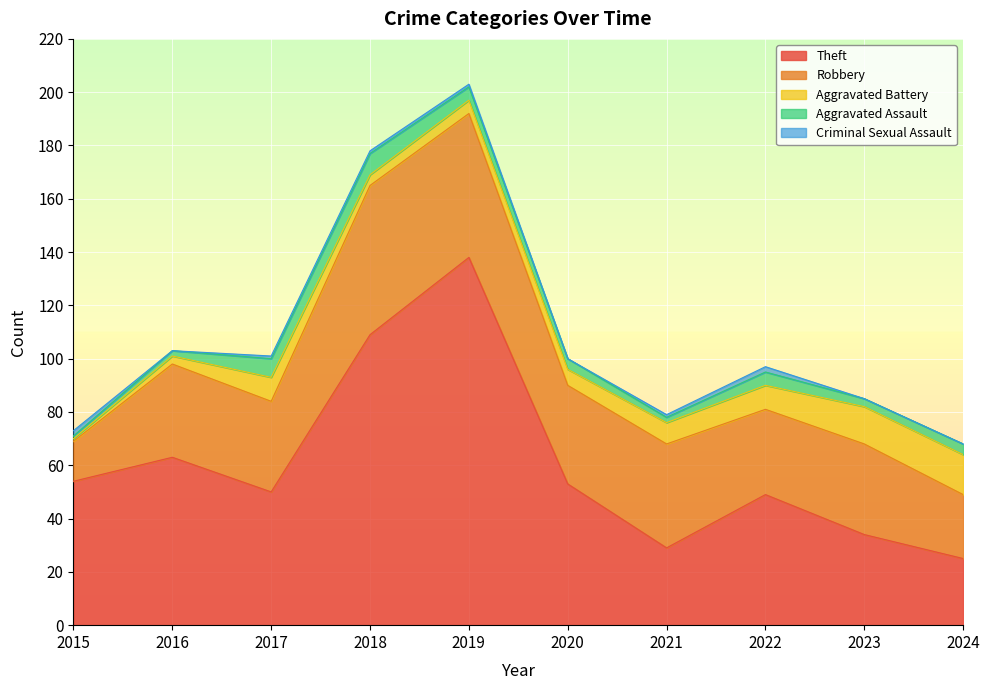

The Robbery series shows 13 at 2016. True or false?

False